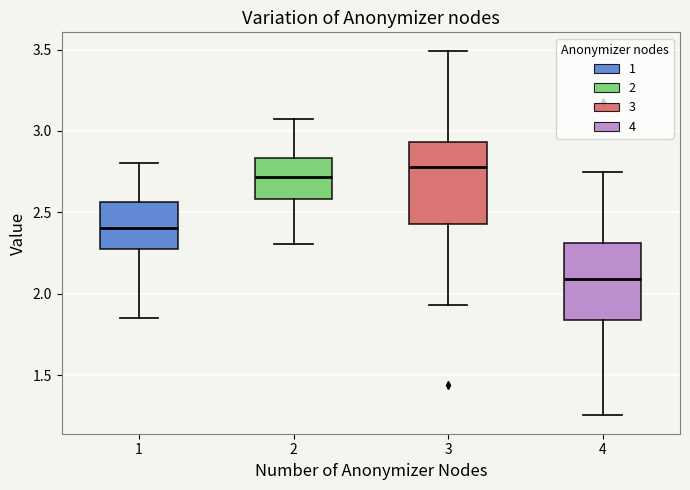

Reading left to right, transcribe this box plot: for each box, give where its median line is, the range the box spans, and where its two whiskers end, as read against the y-axis. The values are not printed on the chart, so give them approximately, as read against the axis.

1: median 2.40, box 2.25 to 2.55, whiskers 1.85 to 2.80
2: median 2.70, box 2.60 to 2.85, whiskers 2.30 to 3.05
3: median 2.80, box 2.45 to 2.95, whiskers 1.95 to 3.50
4: median 2.10, box 1.85 to 2.30, whiskers 1.25 to 2.75